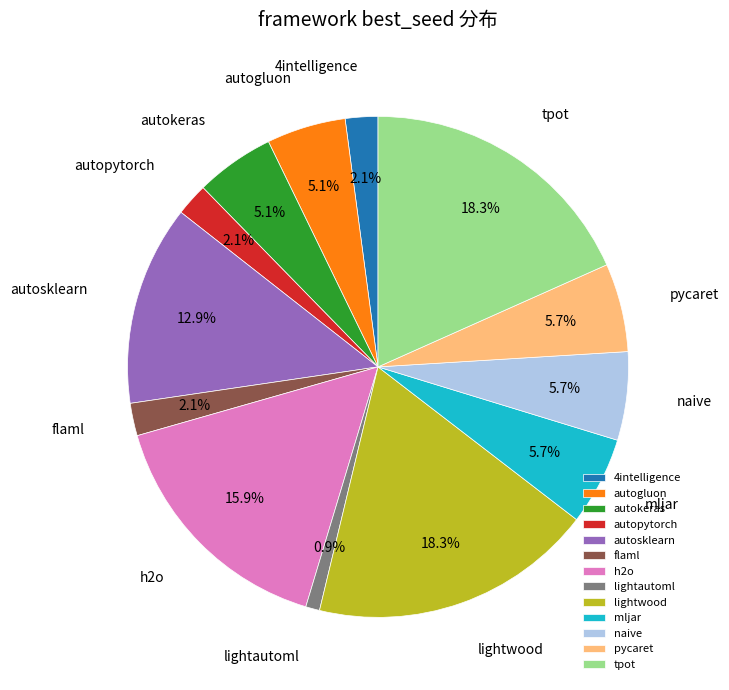

How many slices are in this pie chart?

13